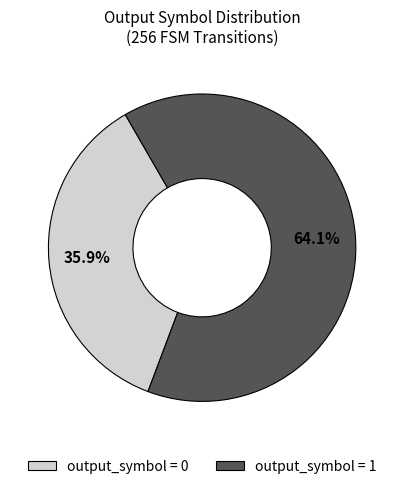

How many slices are in this pie chart?

2